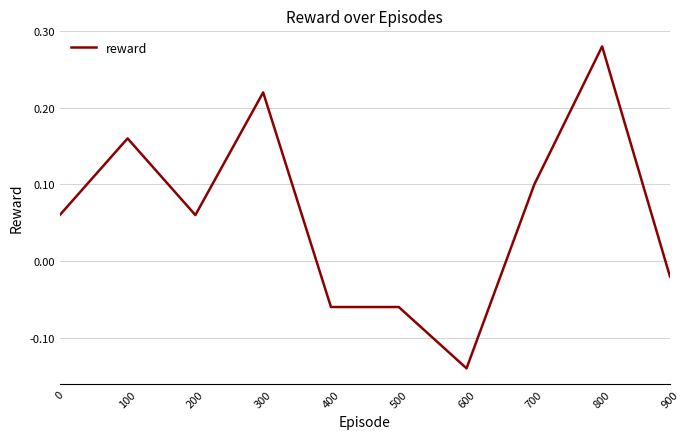

The chart shows a value of 0.1 at 700. True or false?

True